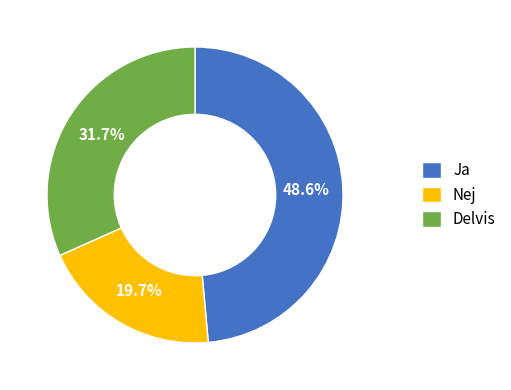

Rank the categories by value from highest to lowest.

Ja, Delvis, Nej